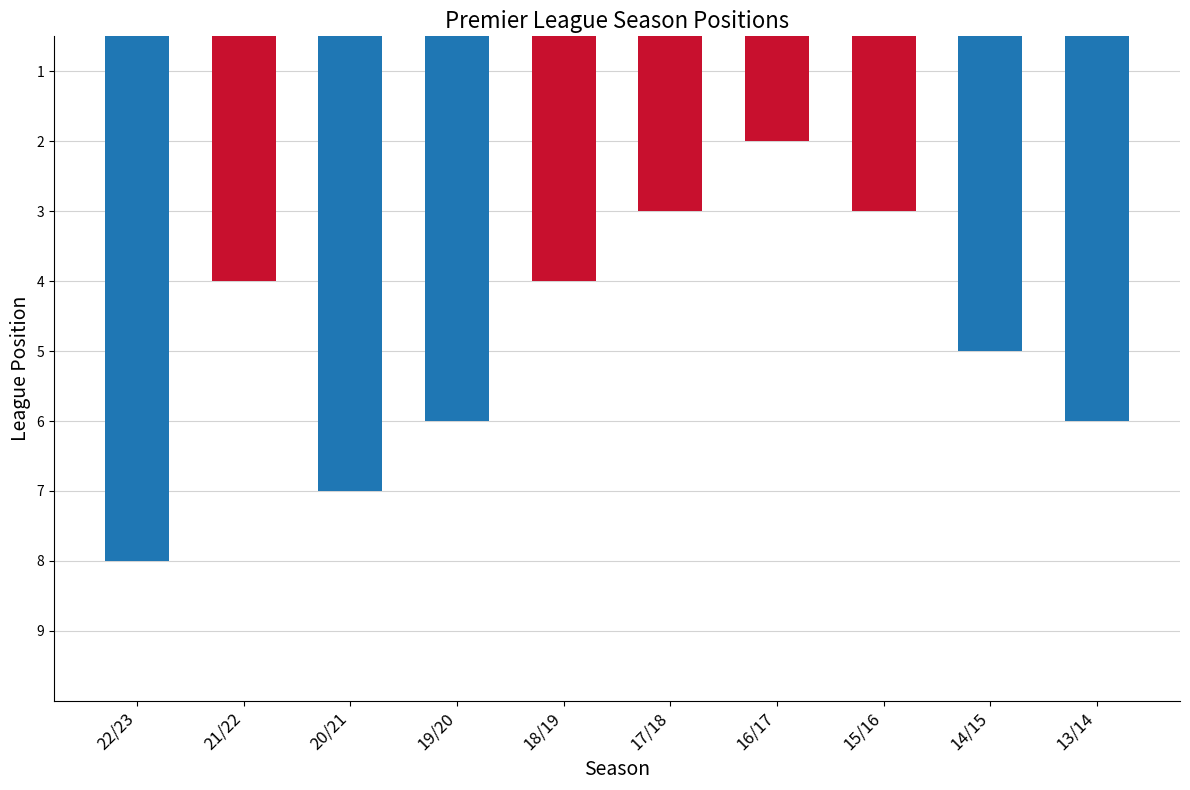

How many bars are there in total?

10